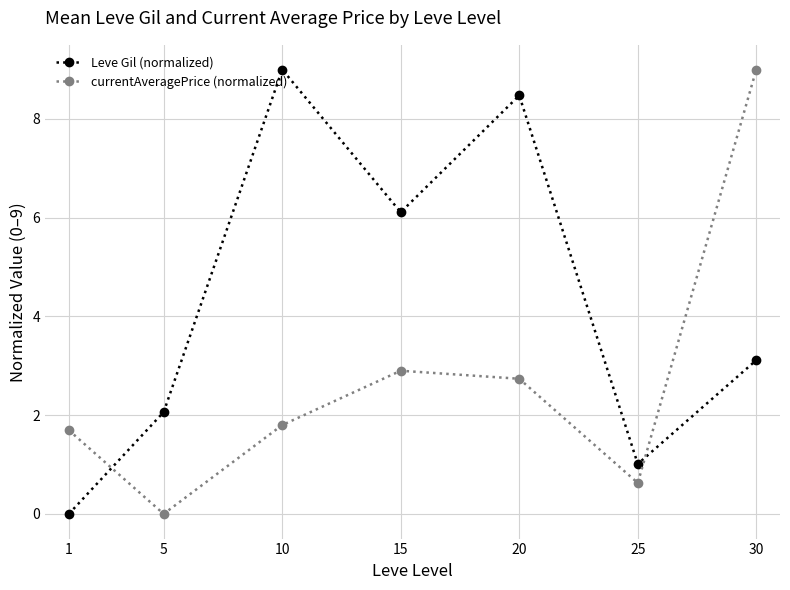

List the series in order of their overall mean, highest first.

Leve Gil (normalized), currentAveragePrice (normalized)